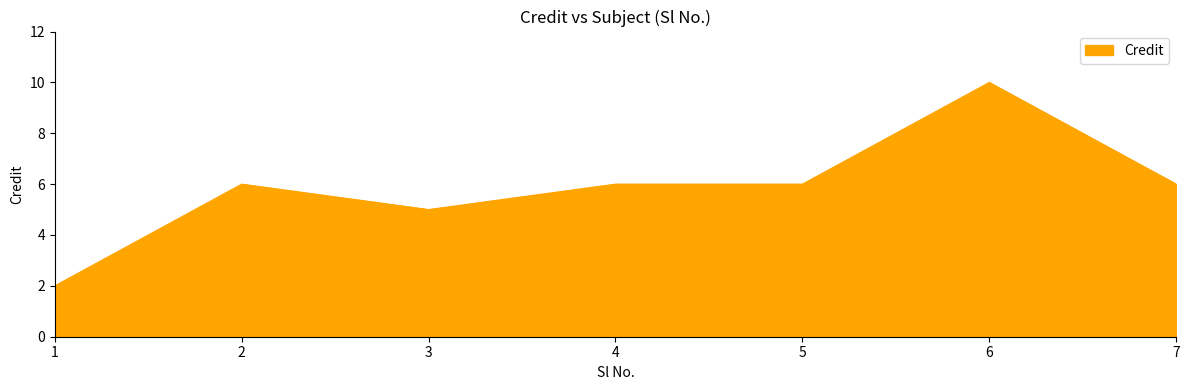

What is the change in value from 2 to 6?

+4